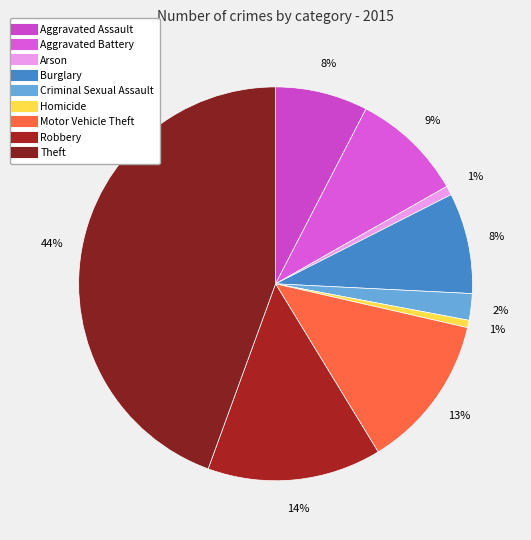

How many slices are in this pie chart?

9